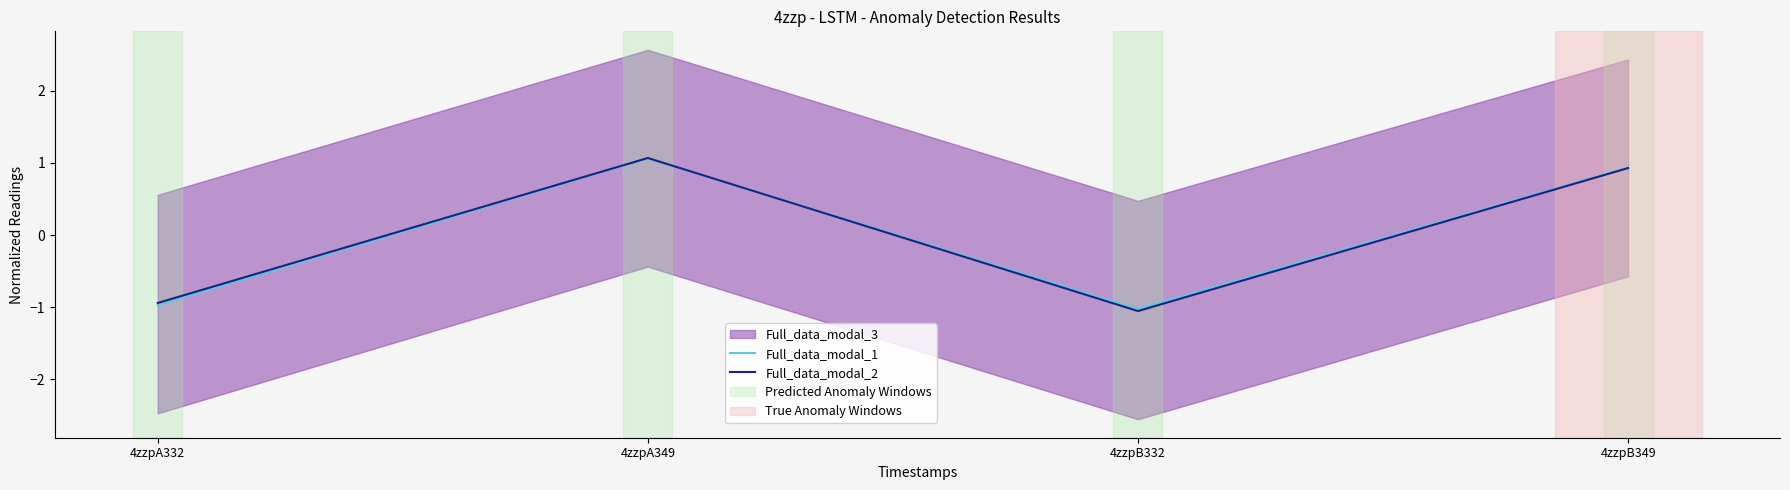

How many lines are shown in the chart?

2